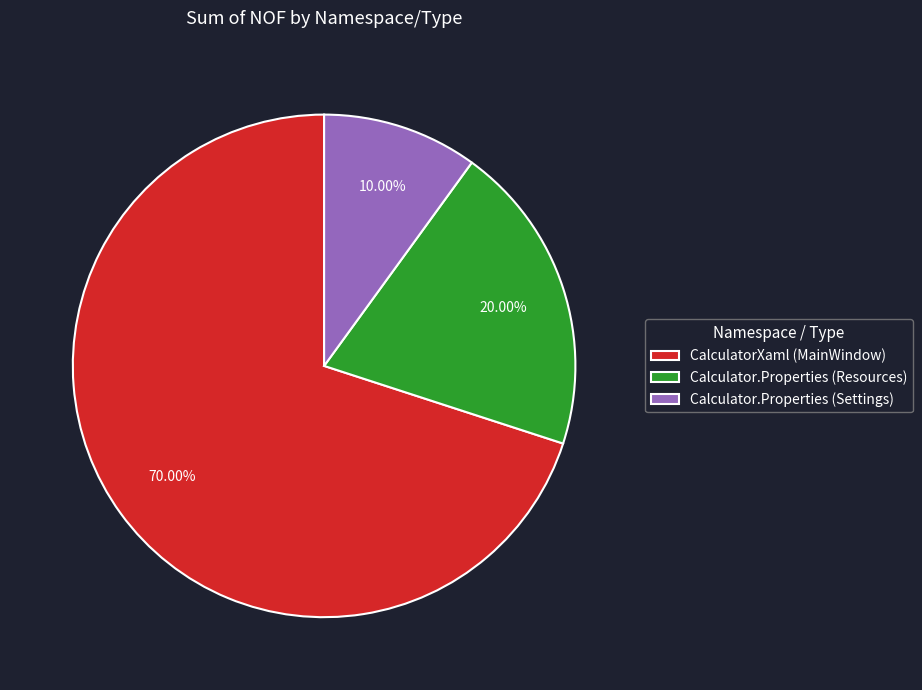

Rank the categories by value from lowest to highest.

Calculator.Properties (Settings), Calculator.Properties (Resources), CalculatorXaml (MainWindow)